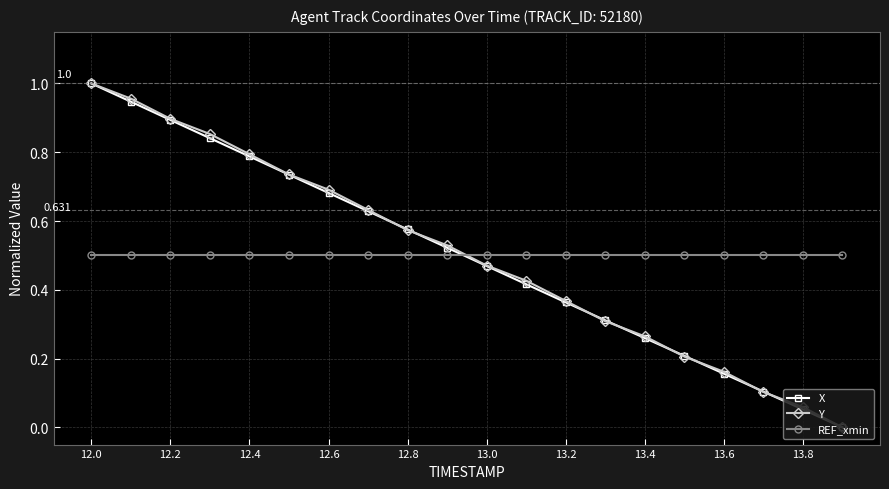

True or false: Y has more than 0 interior local peaks.

False